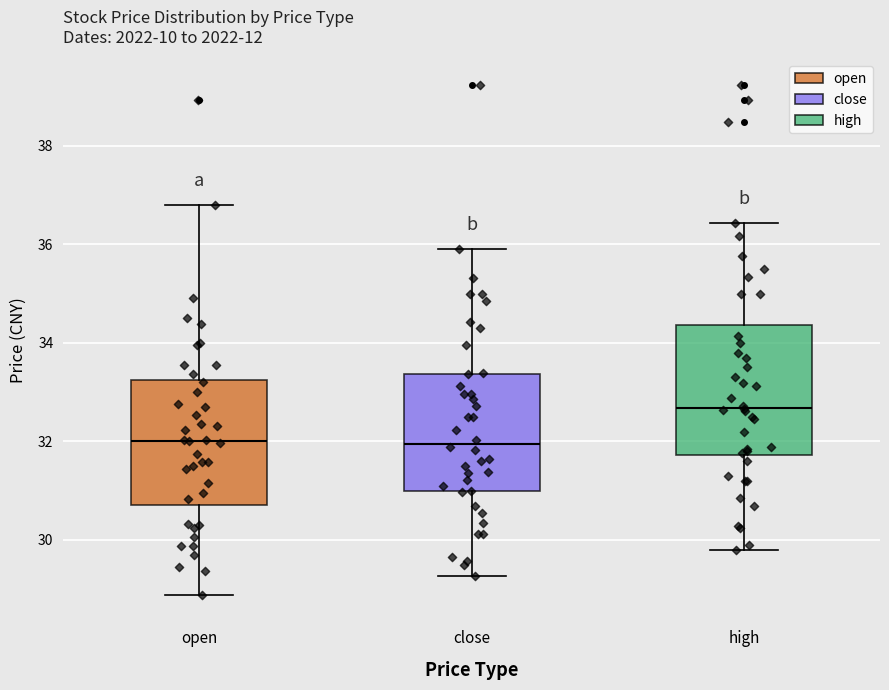

Reading left to right, transcribe this box plot: for each box, give where its median line is, the range the box spans, and where its two whiskers end, as read against the y-axis. The values are not printed on the chart, so give them approximately, as read against the axis.

open: median 32.0, box 30.8 to 33.2, whiskers 28.8 to 36.8
close: median 32.0, box 31.0 to 33.4, whiskers 29.2 to 36.0
high: median 32.6, box 31.8 to 34.4, whiskers 29.8 to 36.4